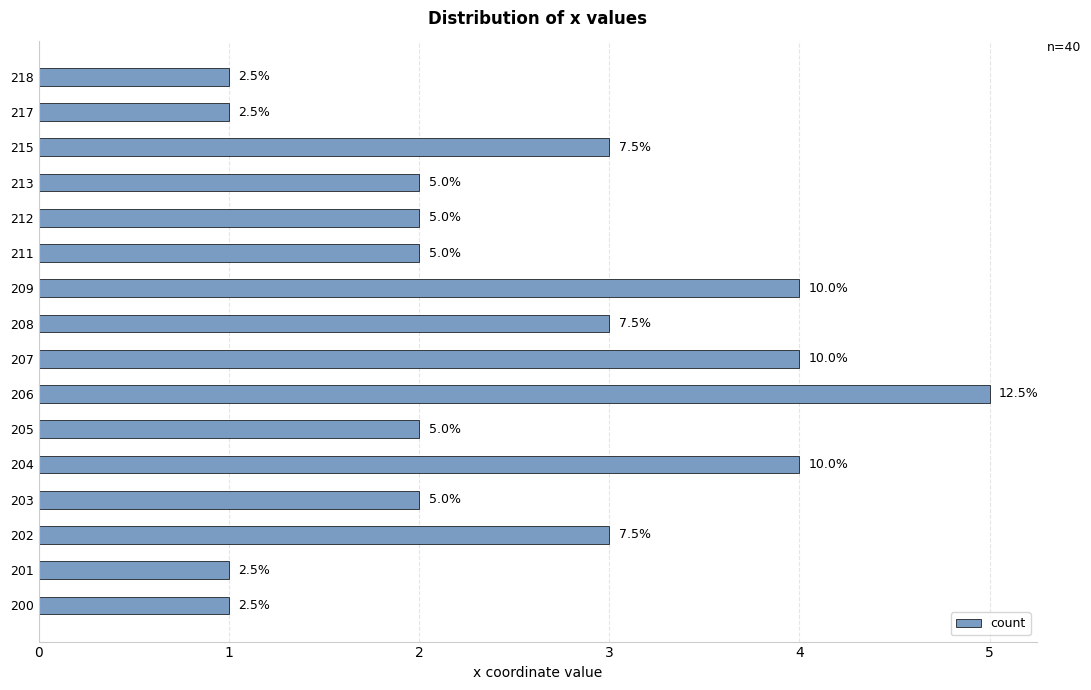

What is the average value?

2